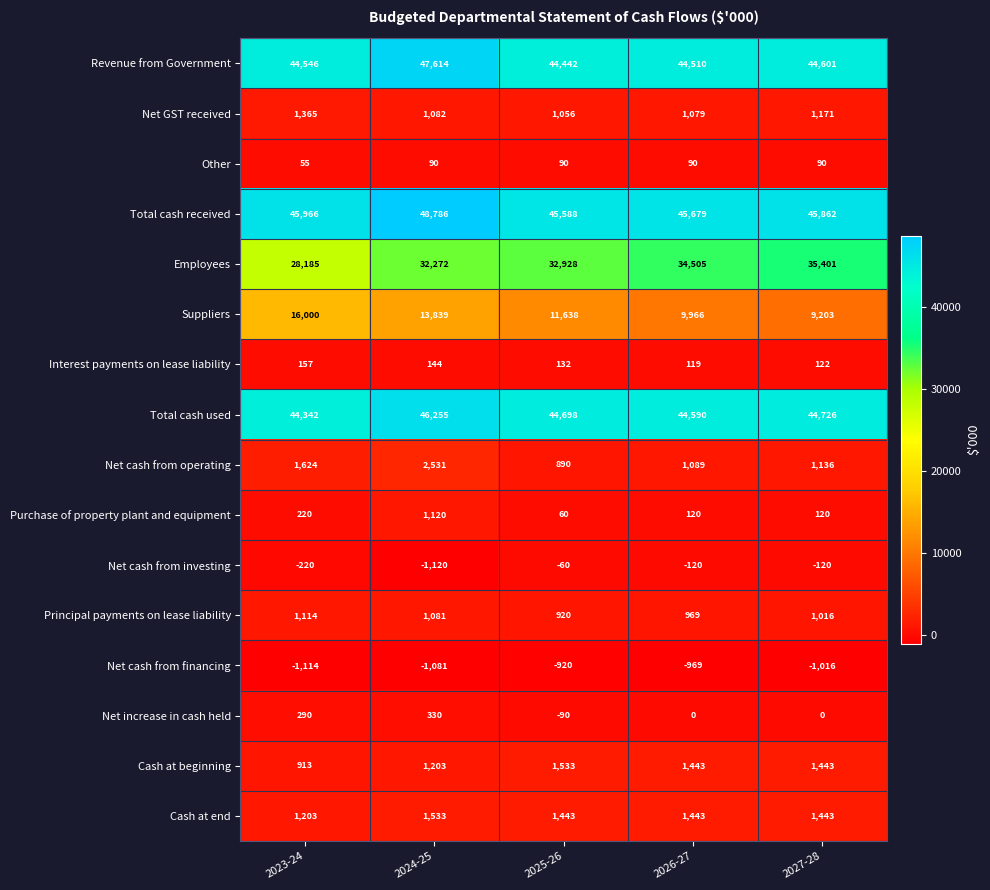

At how many categories does at least one series exceed 16039?

5